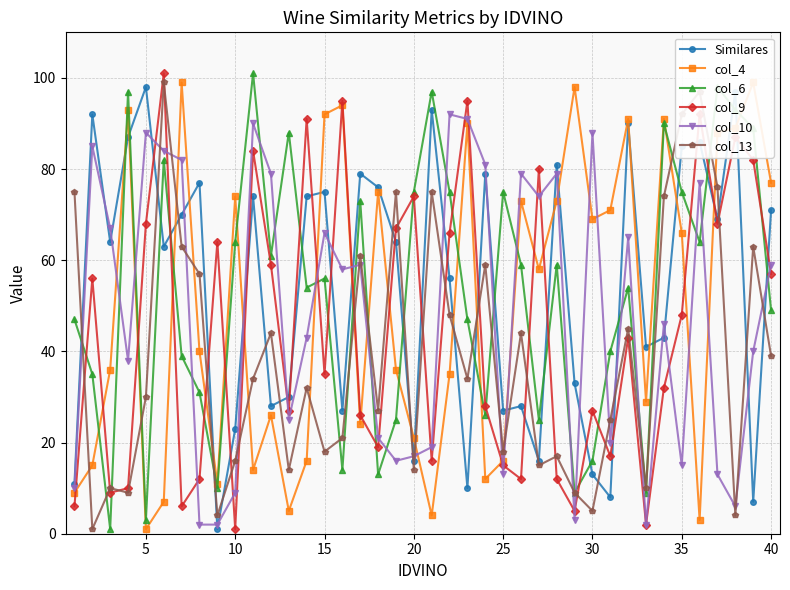

Which series has the largest range (max minus min)?

col_6